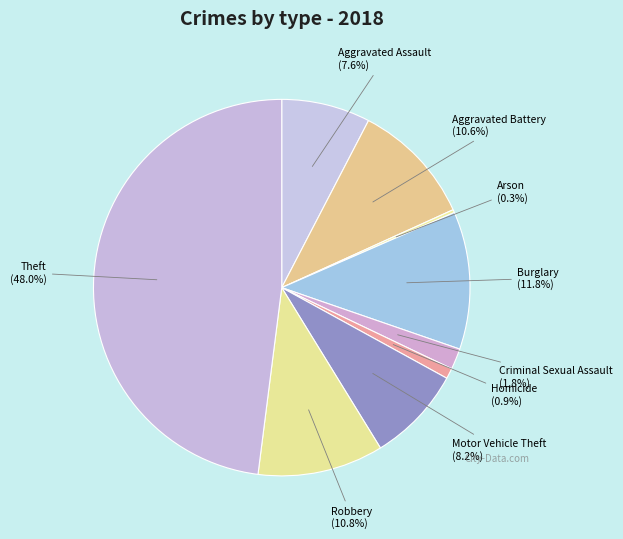

Which slice is the smallest?

Arson